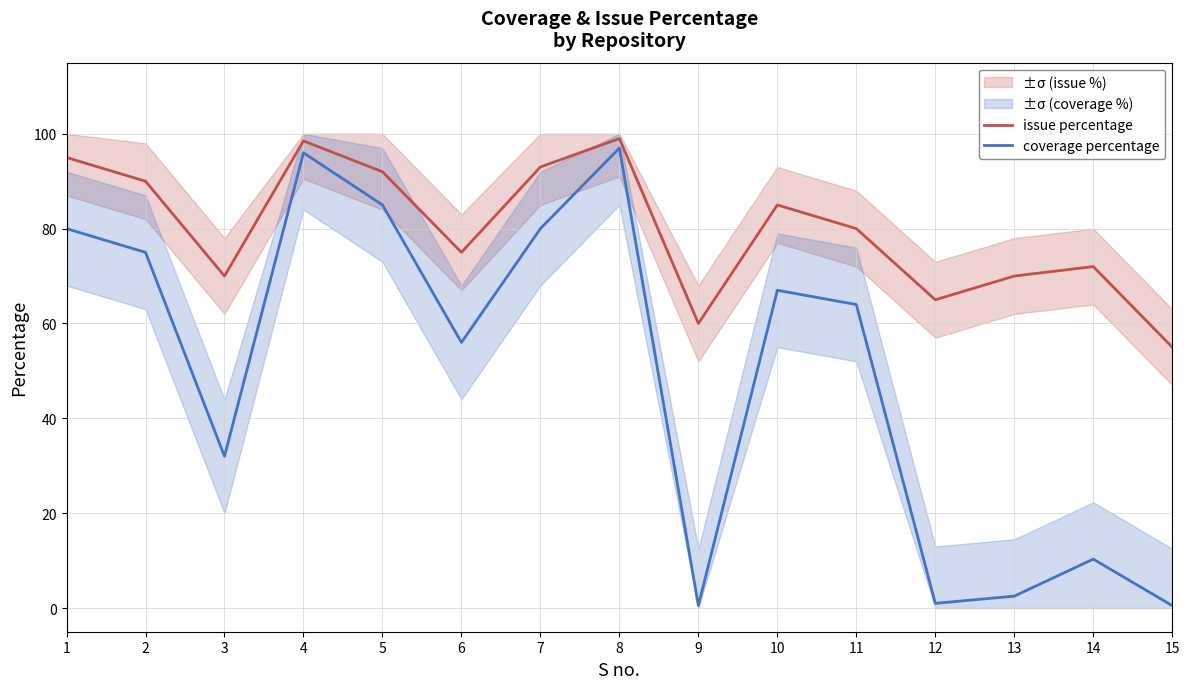

Where does the coverage percentage series first go above 64?

1